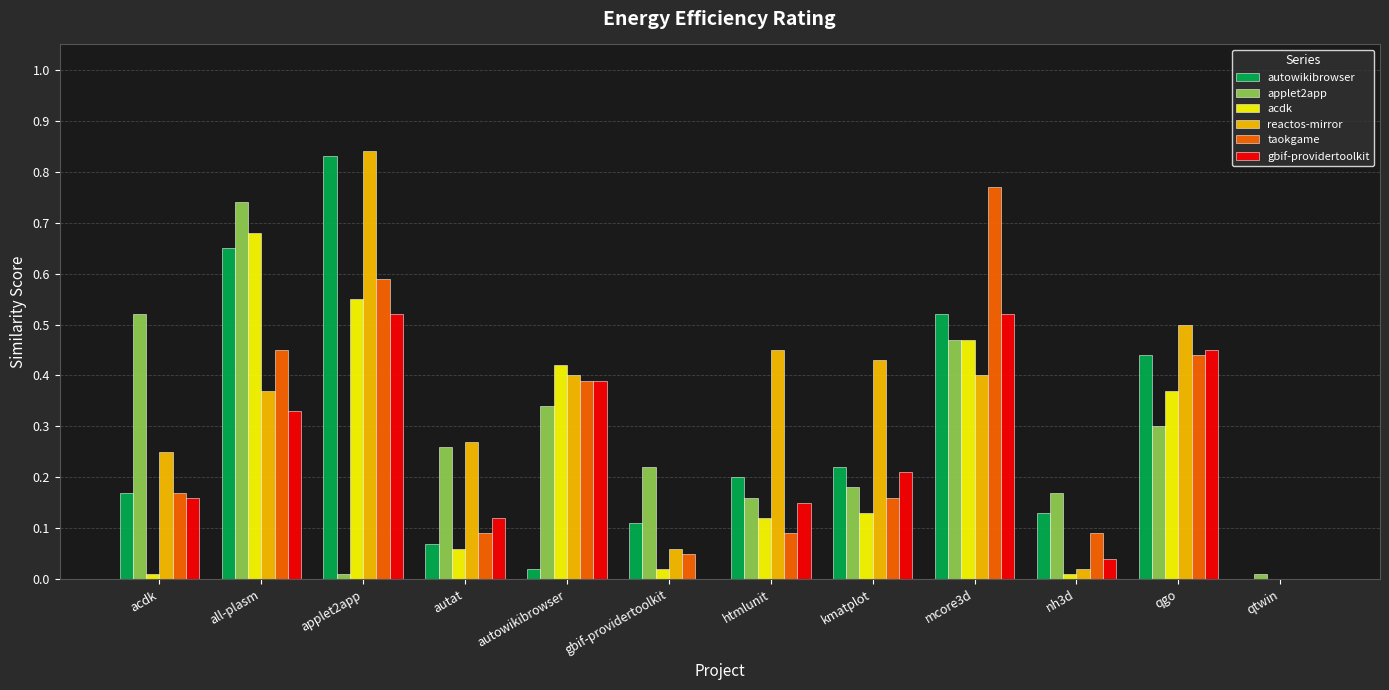

Which series has the largest range (max minus min)?

reactos-mirror